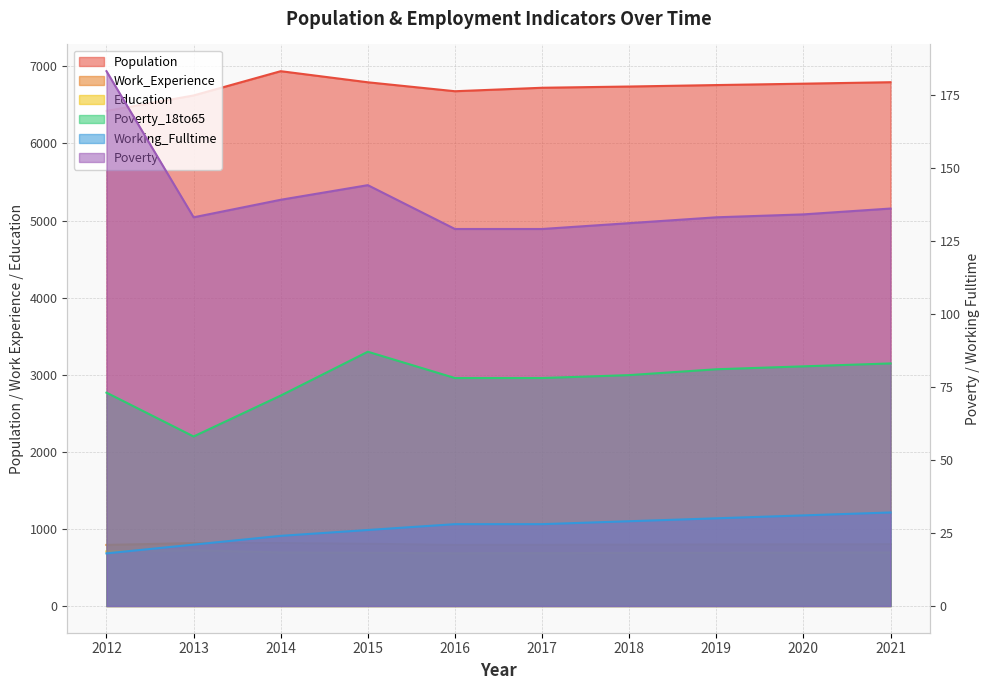

What is the highest value of the Education series?

723